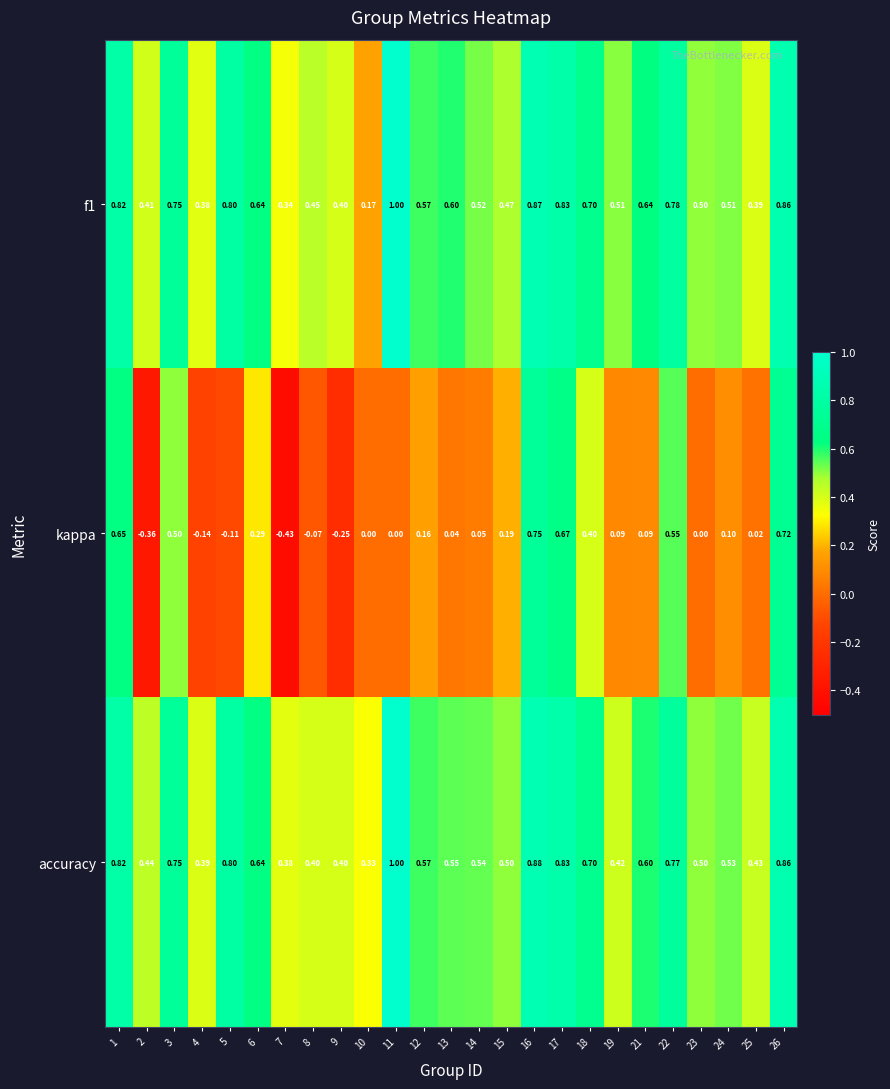

Which series has the widest spread of values?

kappa